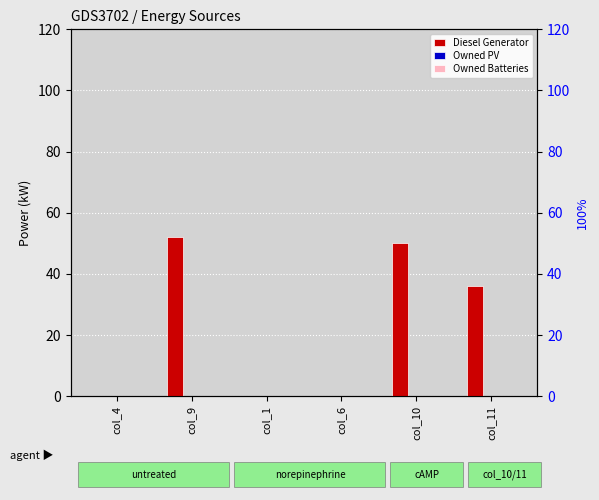

Which series changed the most between col_6 and col_10?

Diesel Generator